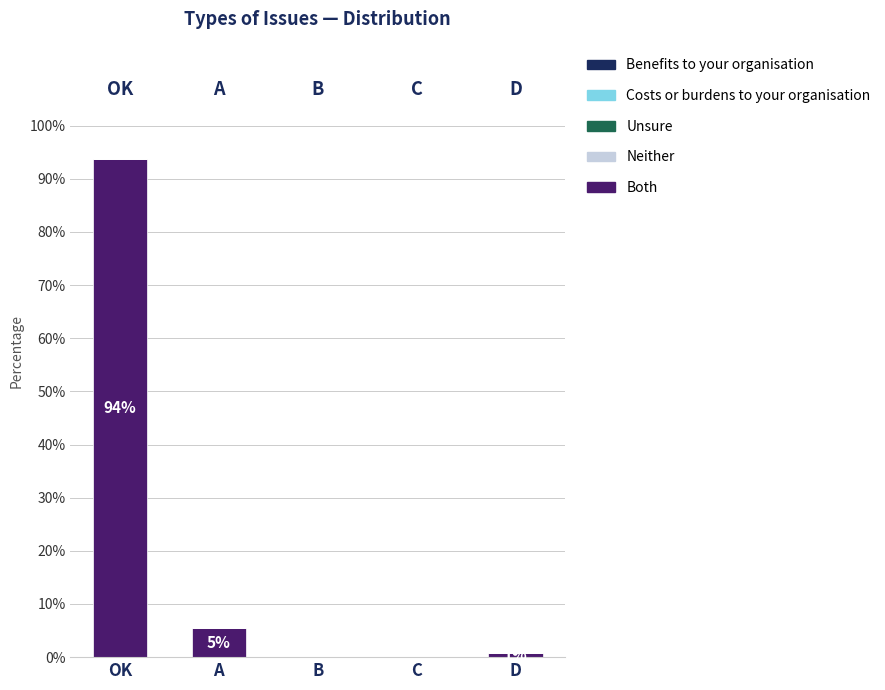

Between A and OK, which is larger?

OK